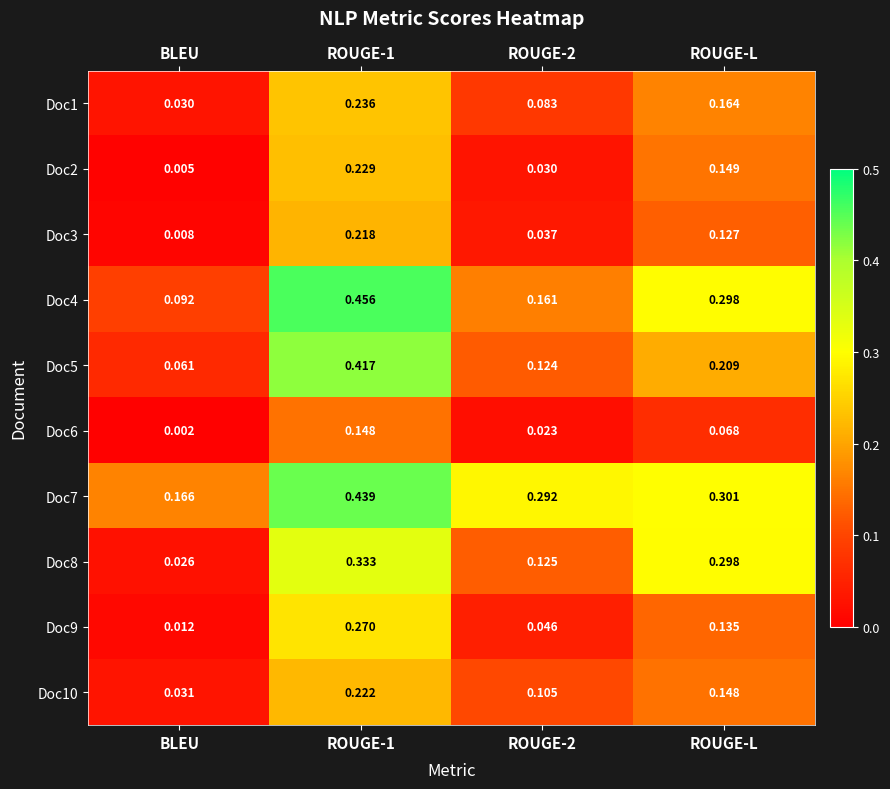

Is the value of Doc7 at ROUGE-1 greater than the value of Doc9 at ROUGE-L?

Yes